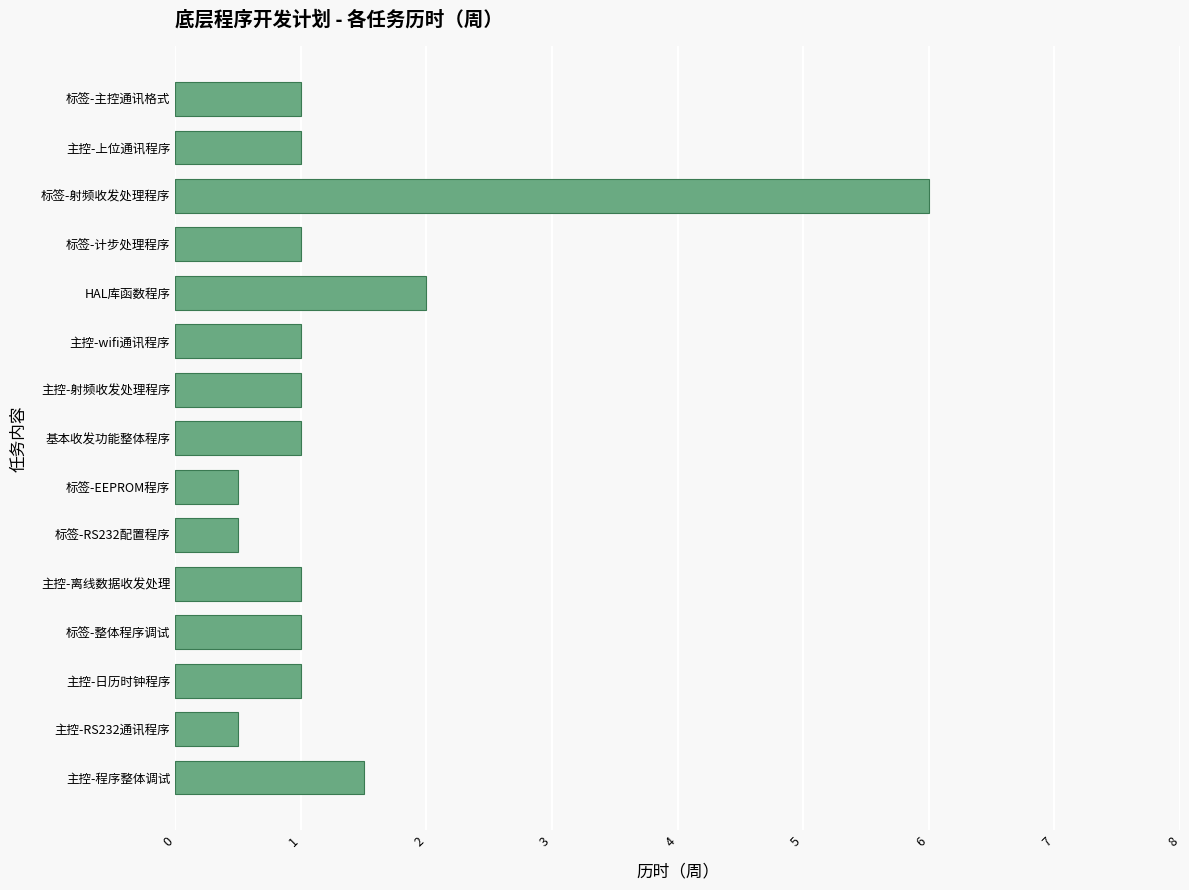

Read the value at 主控-射频收发处理程序.

1.0